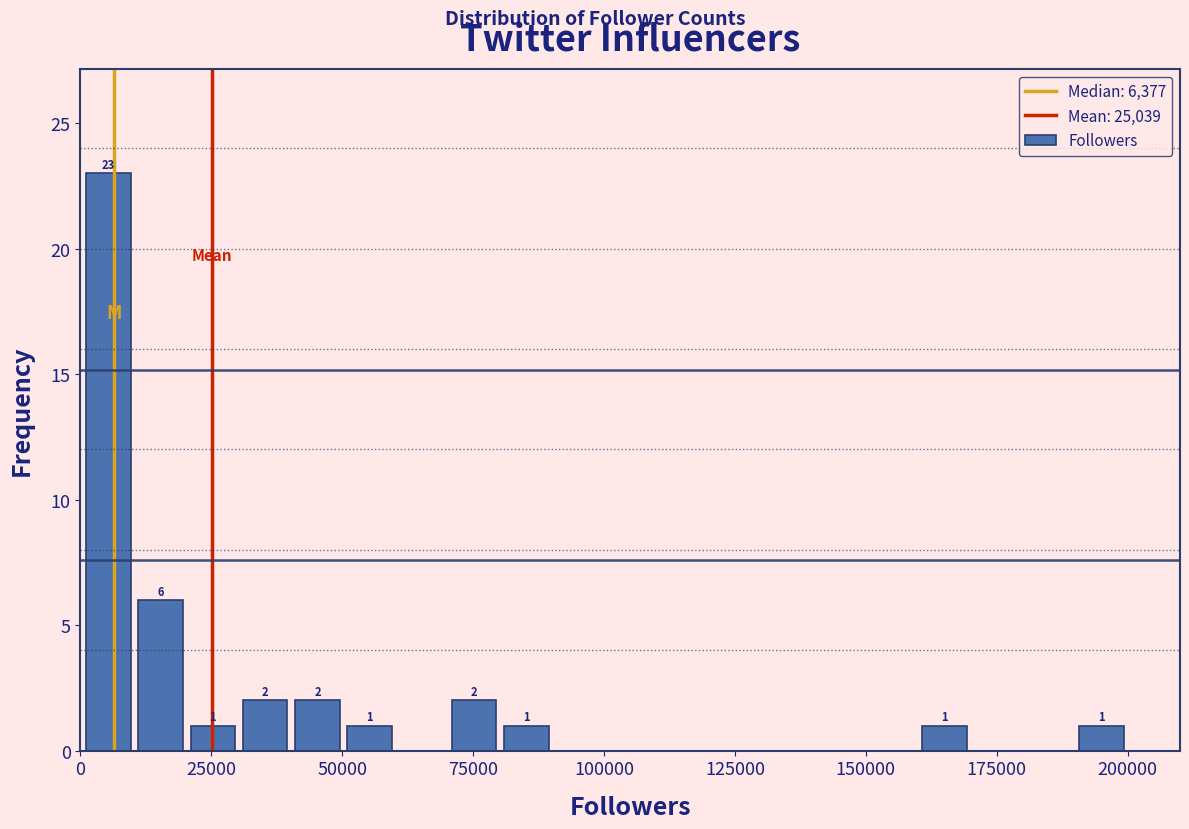

Around what value on the x-axis is the tallest bar? Give the approximate position of its centre, as read against the axis.

5000